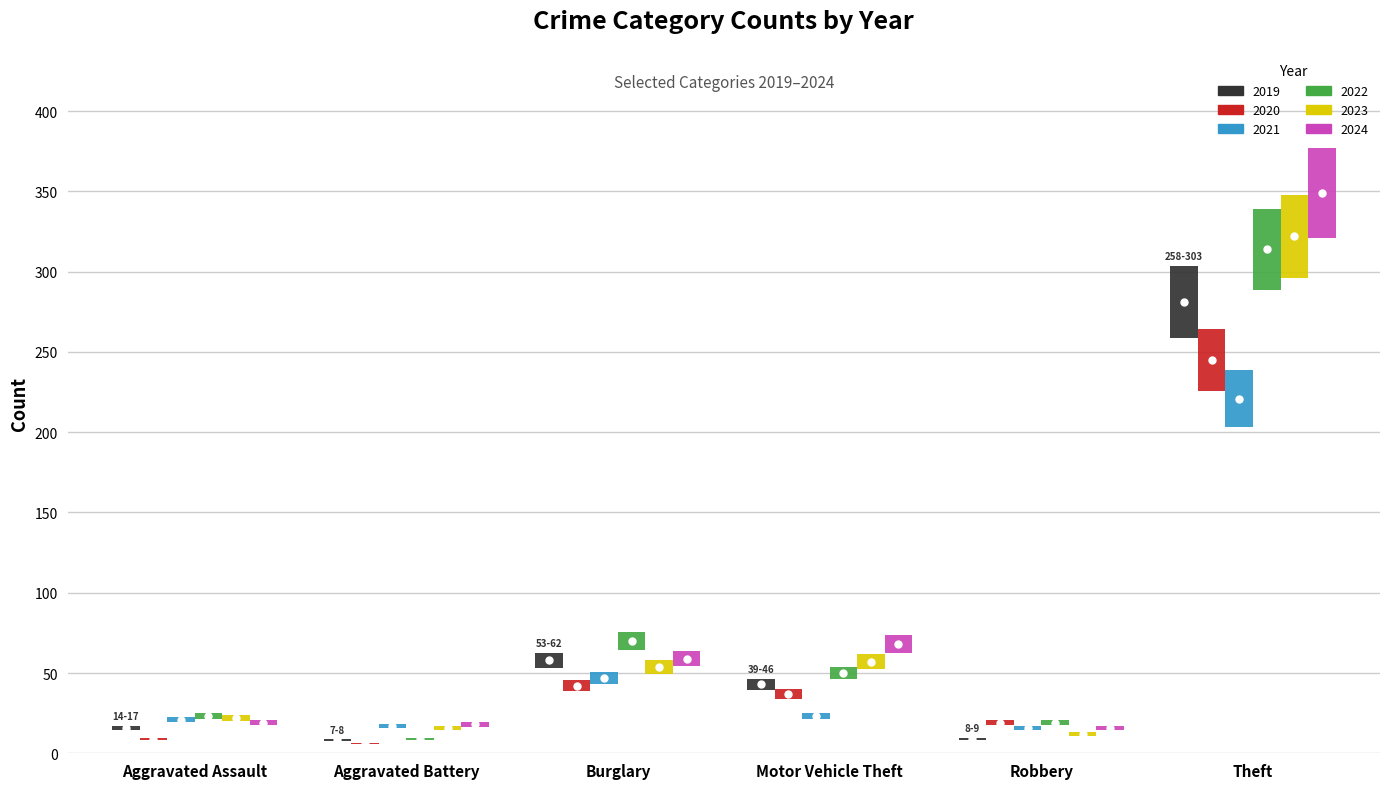

Which series changed the most between Aggravated Assault and Theft?

2024